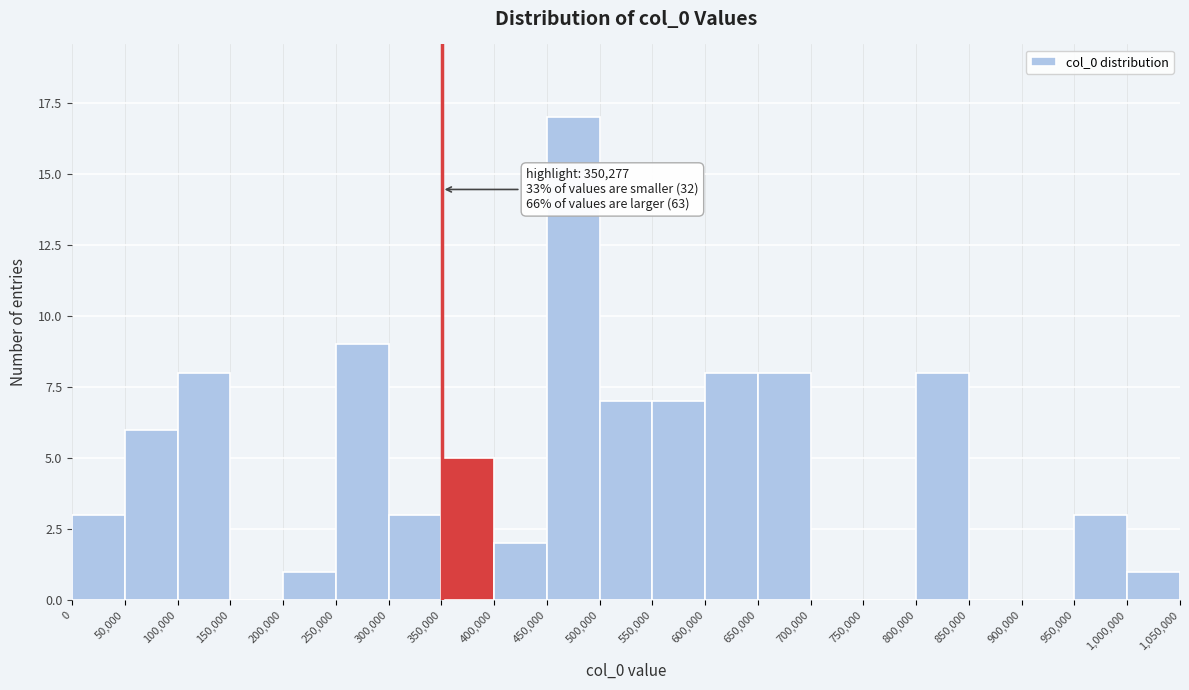

Which range on the x-axis has the tallest bar?

450,000 to 500,000